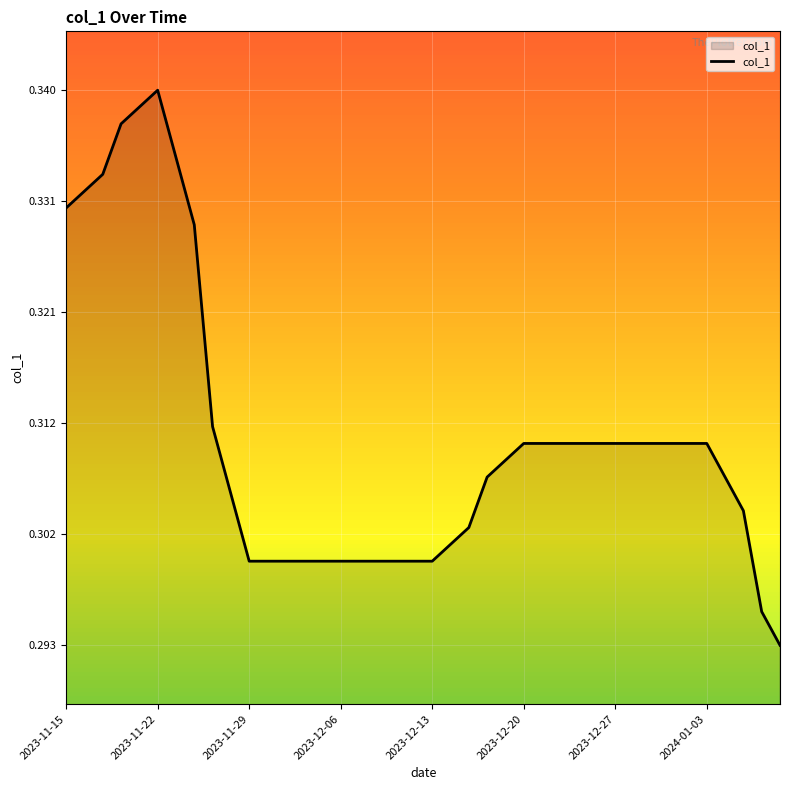

How many points are higher than both their immediate neighbors (excluding endpoints)?

1